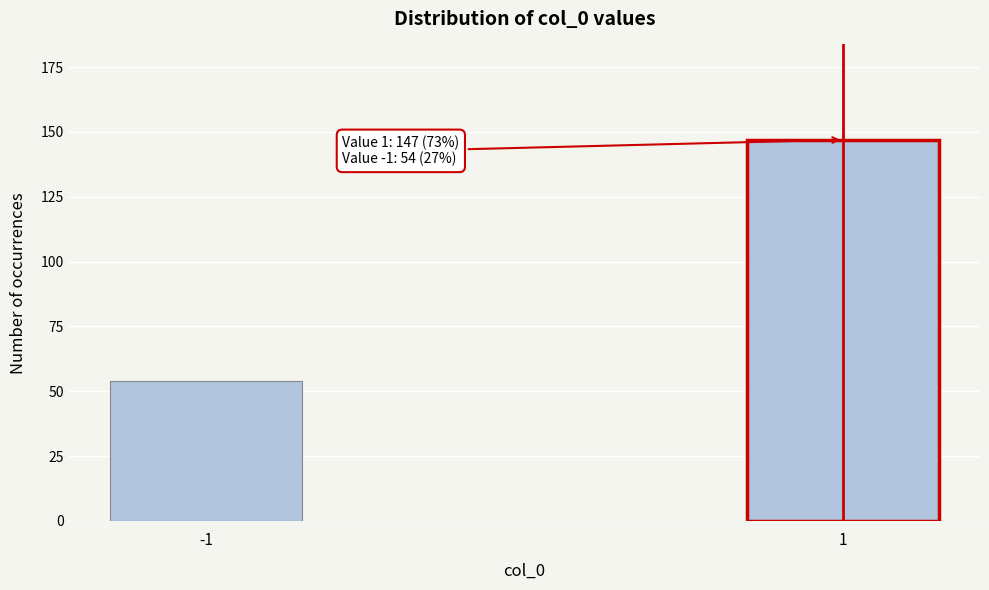

Reading left to right, transcribe all the data shown in this chart.

-1=54	1=147